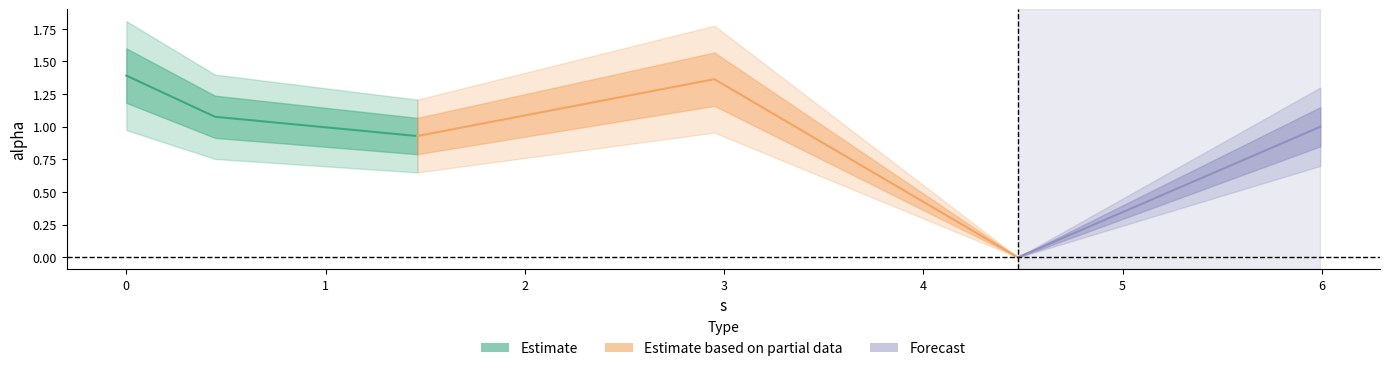

At which label is the value closest to 0?

4.474757613968697